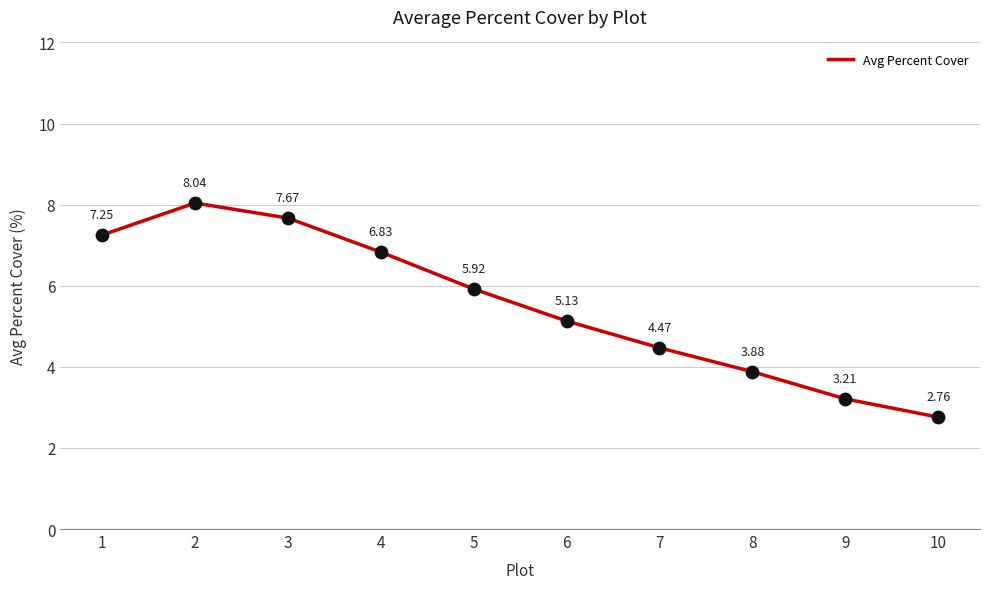

Between 1 and 2, which is larger?

2